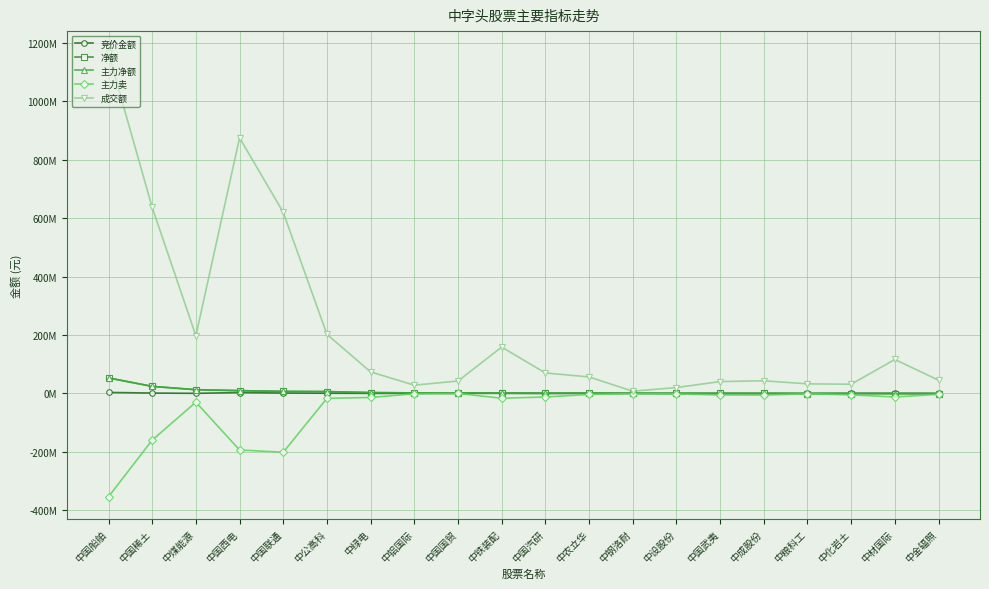

Which category has the lowest value in the 净额 series?

中金辐照